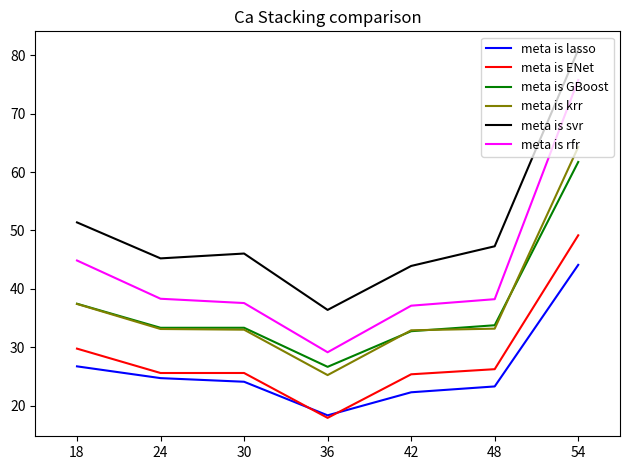

How many interior local valleys does the meta is svr series have?

2